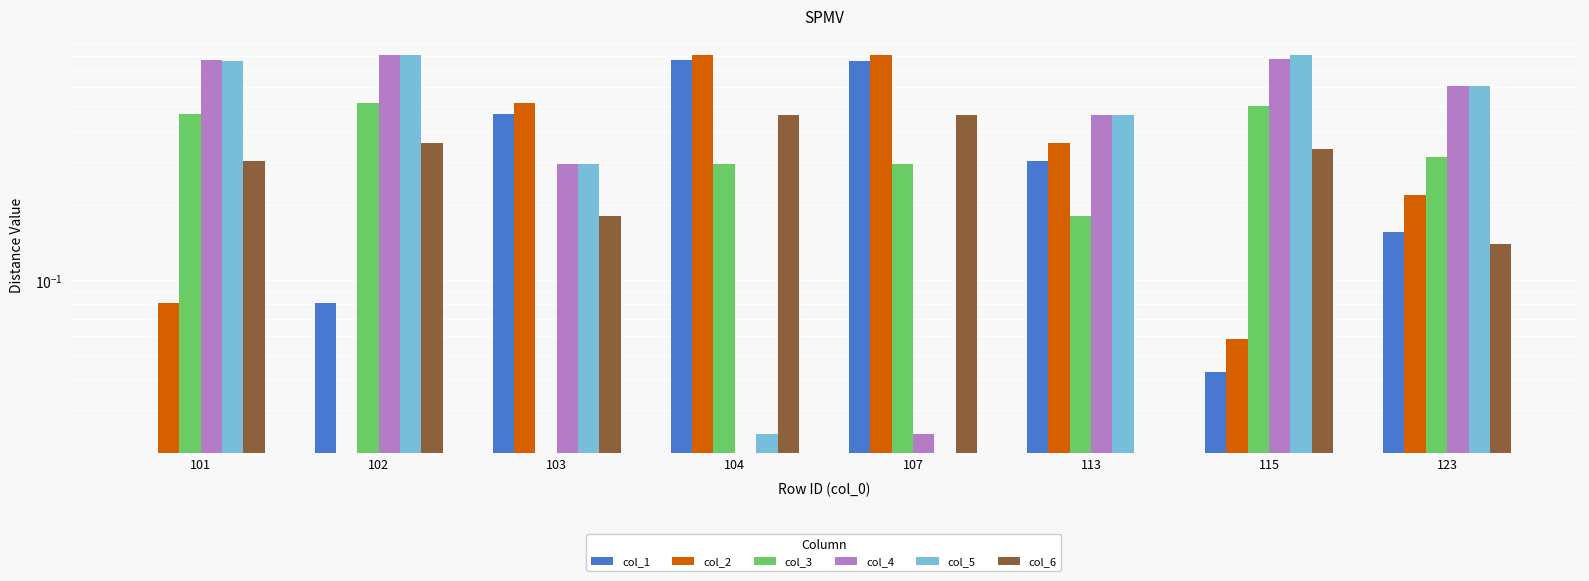

Is the value of col_4 at 113 greater than the value of col_1 at 115?

Yes